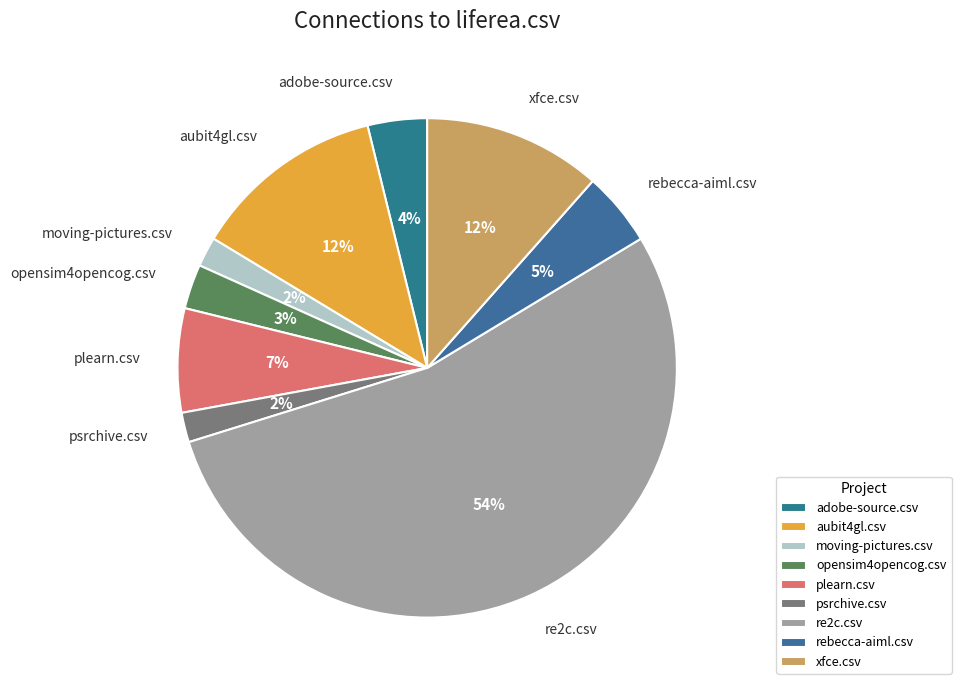

How many slices are in this pie chart?

9